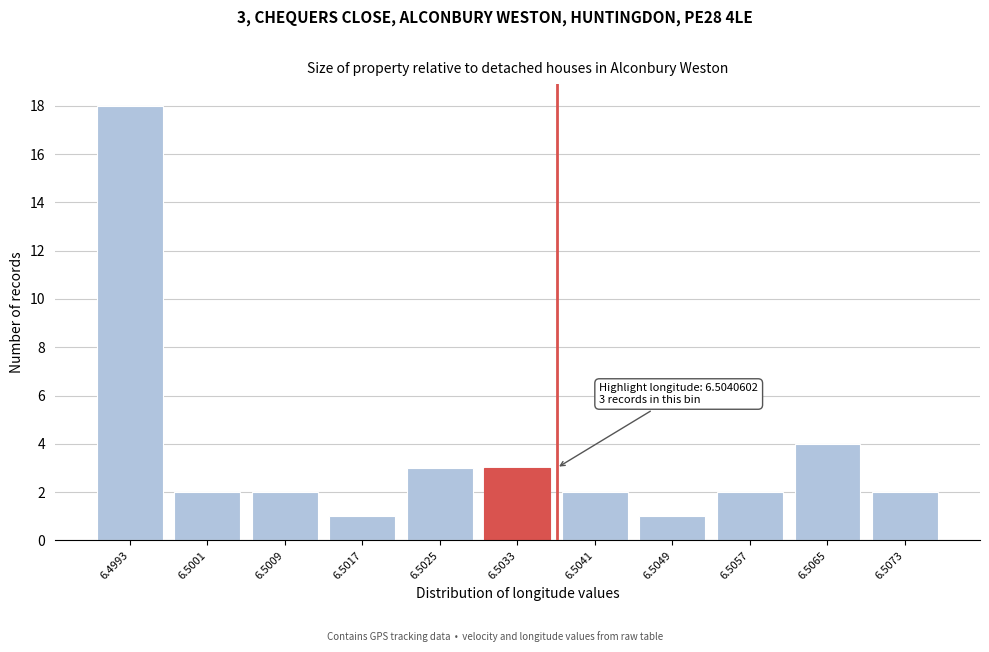

Reading left to right, what are all the values shown in this chart?

6.4993=18	6.5001=2	6.5009=2	6.5017=1	6.5025=3	6.5033=3	6.5041=2	6.5049=1	6.5057=2	6.5065=4	6.5073=2